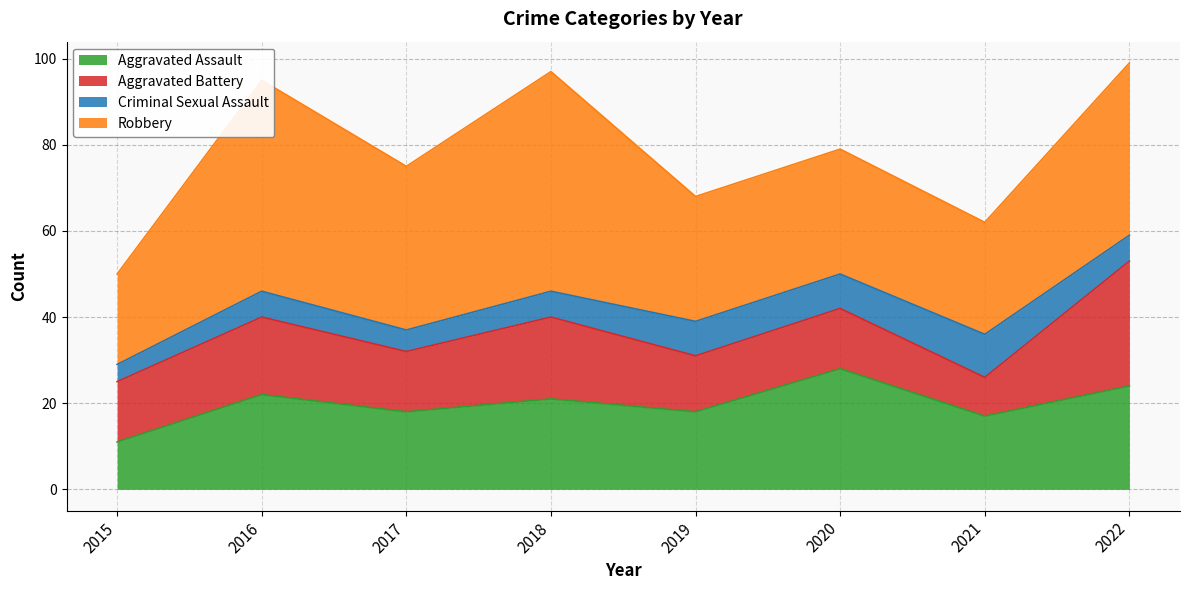

What is the difference between the highest and lowest values at 2017?

33